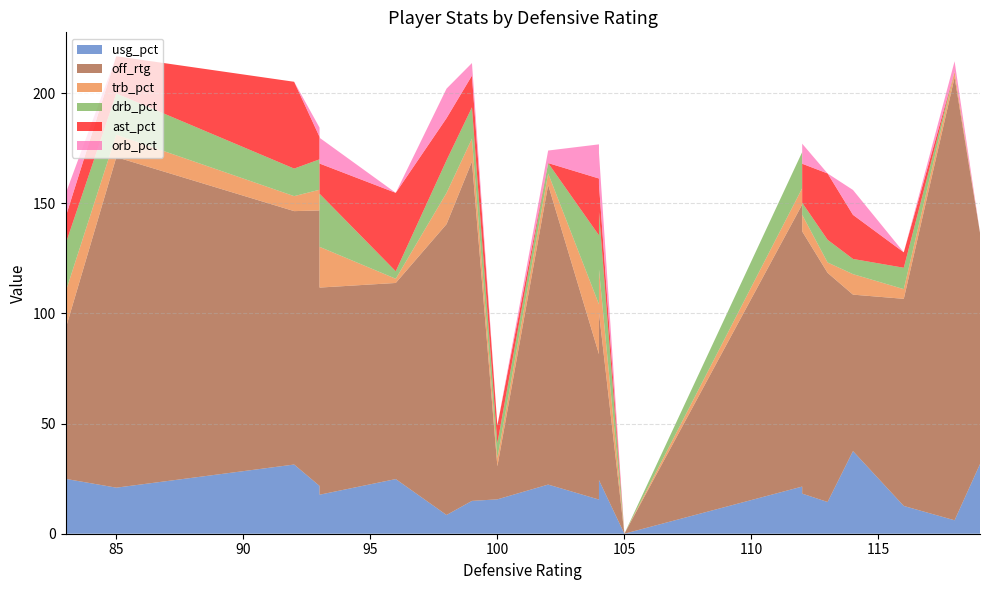

Reading left to right, list all the values displayed in this chart.

usg_pct: 83=24.9	85=20.9	92=31.4	93=21.7	93=17.7	96=24.8	98=8.5	99=14.9	100=15.6	102=22.3	104=15.5	104=24.3	105=0.0	112=21.4	112=18.2	113=14.4	114=37.5	116=12.6	118=6.1	119=31.6
off_rtg: 83=68.0	85=150.0	92=115.0	93=125.0	93=94.0	96=89.0	98=132.0	99=154.0	100=15.0	102=136.0	104=66.0	104=76.0	105=0.0	112=128.0	112=119.0	113=104.0	114=71.0	116=94.0	118=201.0	119=105.0
trb_pct: 83=16.7	85=10.2	92=6.8	93=9.4	93=18.5	96=1.9	98=14.2	99=10.4	100=3.7	102=5.2	104=22.6	104=19.7	105=0.0	112=7.4	112=7.5	113=4.7	114=9.3	116=4.4	118=2.6	119=0.0
drb_pct: 83=21.8	85=18.7	92=12.5	93=13.8	93=24.1	96=3.4	98=14.8	99=14.2	100=6.8	102=4.7	104=31.3	104=26.1	105=0.0	112=16.4	112=5.5	113=10.3	114=6.9	116=9.7	118=0.0	119=0.0
ast_pct: 83=12.2	85=16.9	92=39.4	93=10.2	93=13.7	96=35.6	98=19.1	99=14.4	100=8.0	102=0.0	104=25.8	104=12.4	105=0.0	112=0.0	112=17.7	113=30.1	114=20.0	116=7.0	118=0.0	119=0.0
orb_pct: 83=10.6	85=0.0	92=0.0	93=4.2	93=11.7	96=0.0	98=13.4	99=5.7	100=0.0	102=5.7	104=15.5	104=14.4	105=0.0	112=0.0	112=9.1	113=0.0	114=11.3	116=0.0	118=4.7	119=0.0